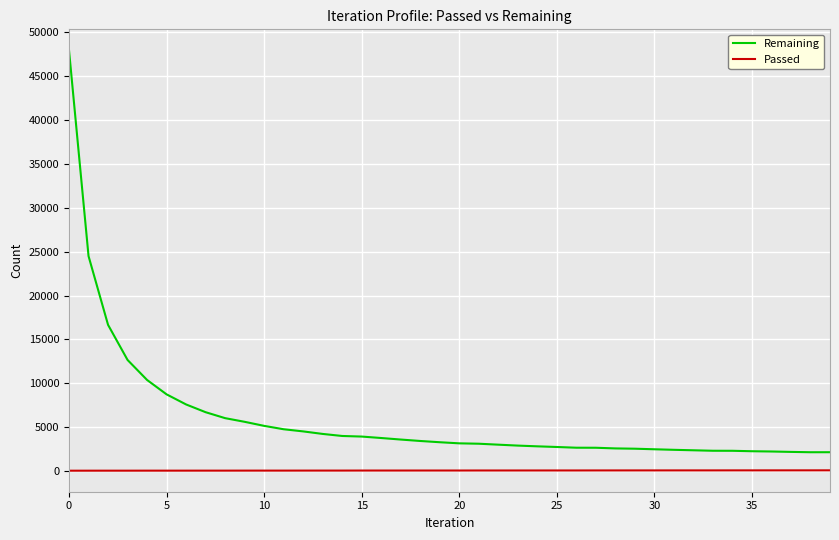

List the series in order of their peak value, lowest first.

Passed, Remaining